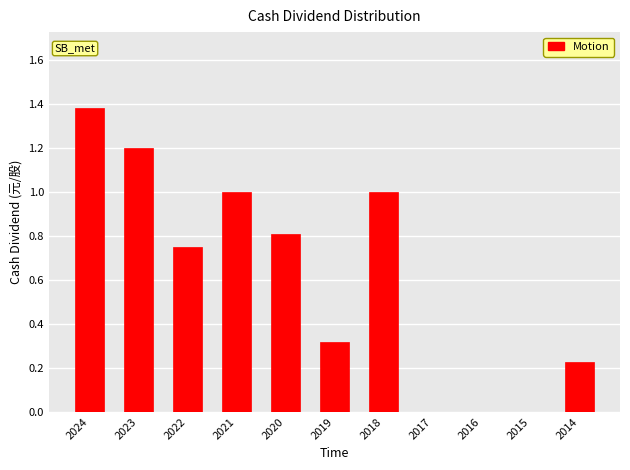

The chart shows a value of 1.0 at 2022. True or false?

False